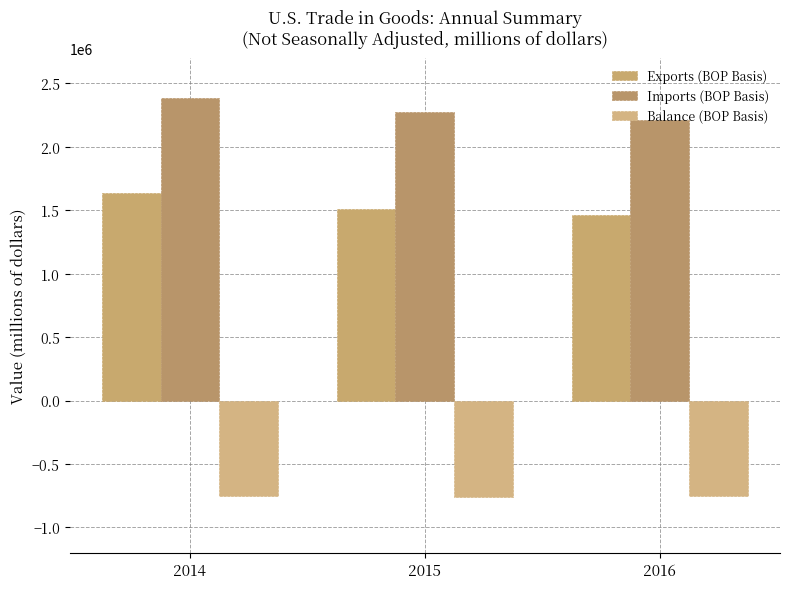

Which series has the widest spread of values?

Imports (BOP Basis)